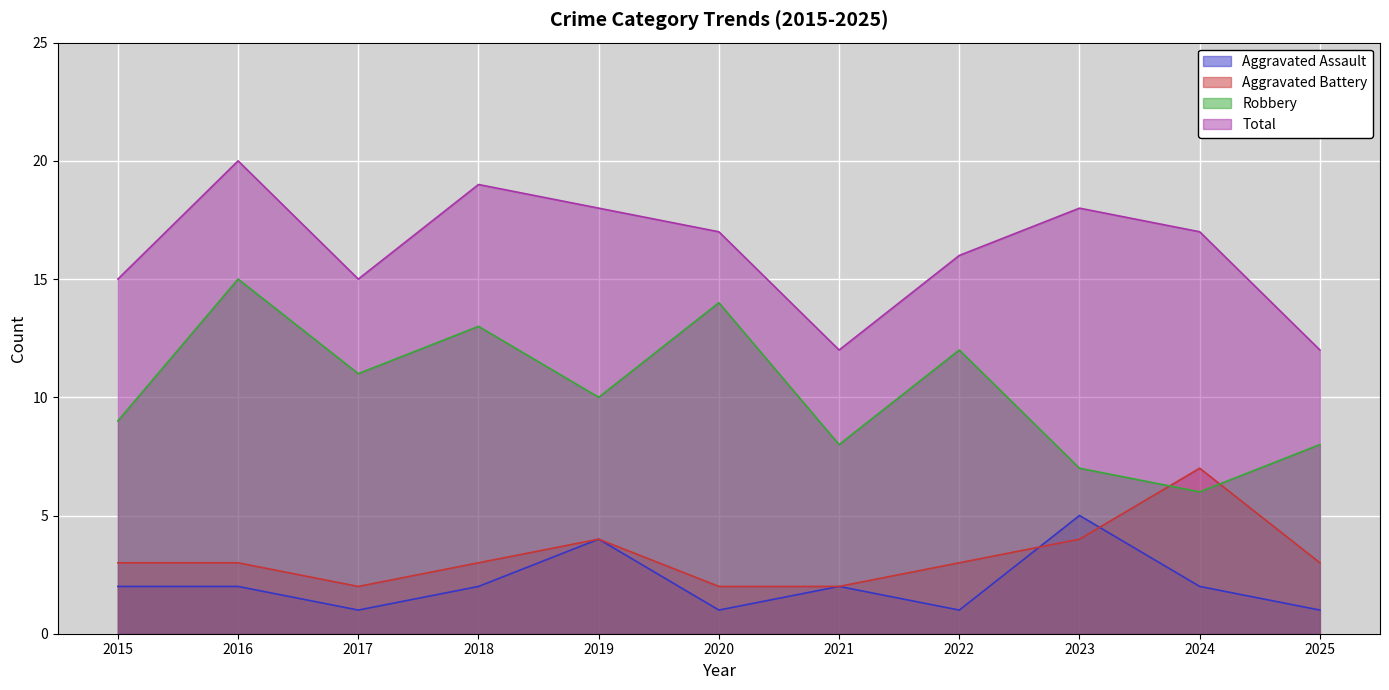

True or false: Total and Aggravated Battery cross at least once.

False